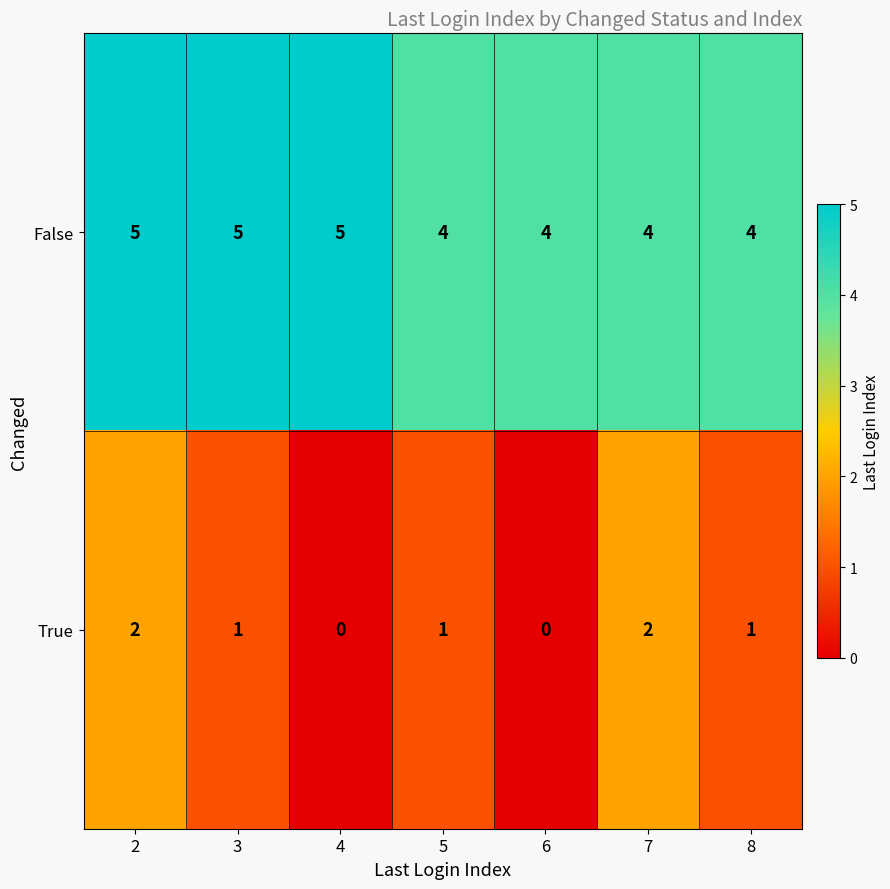

Rank the series by their average value, from lowest to highest.

True, False